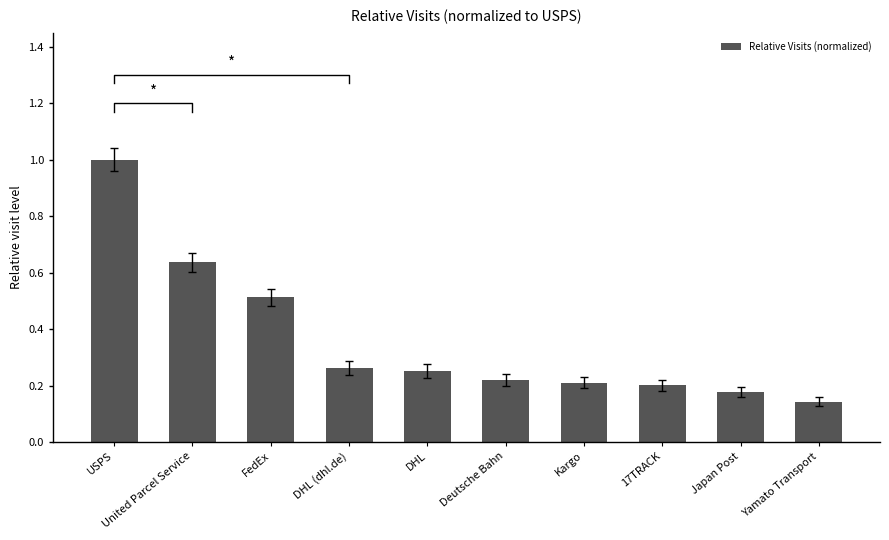

What is the difference between the maximum and second lowest values?

0.8